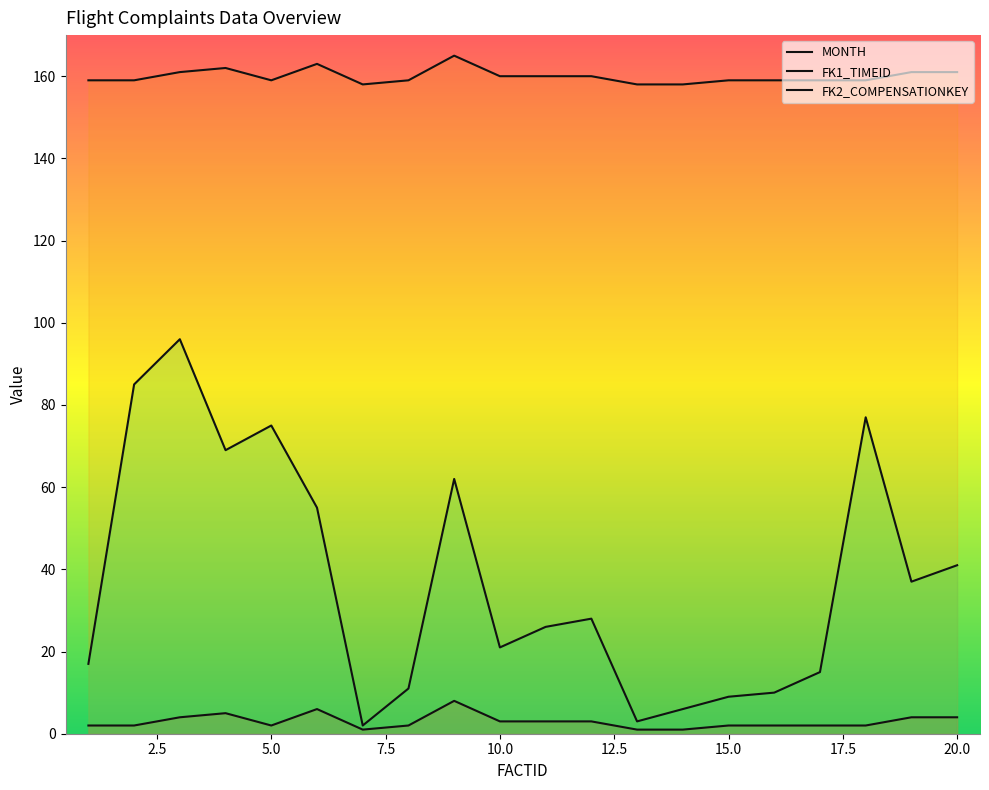

What is the smallest value displayed?

1